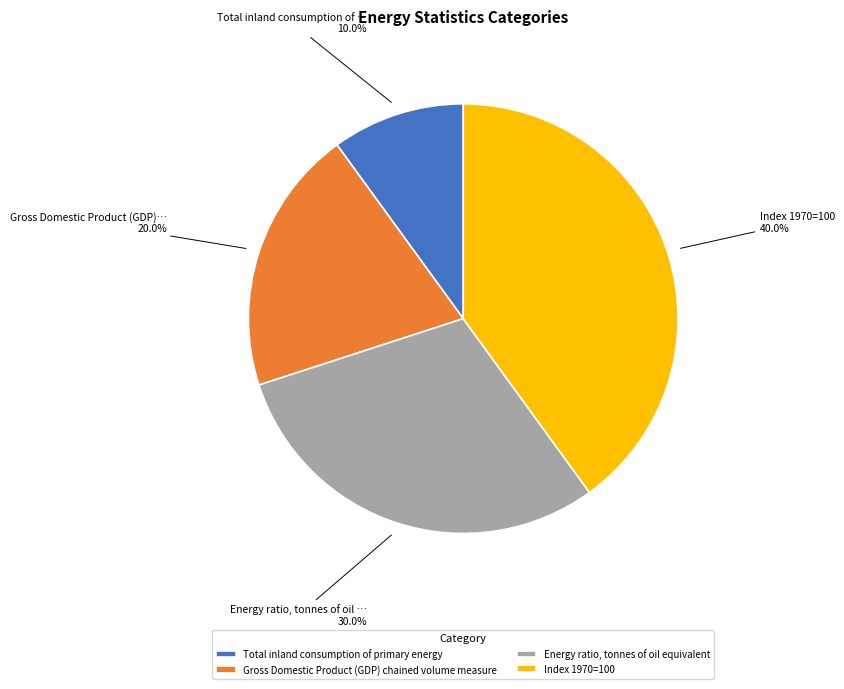

What is the ratio of the value at Index 1970=100 to the value at Gross Domestic Product (GDP) chained volume measure?

2.0